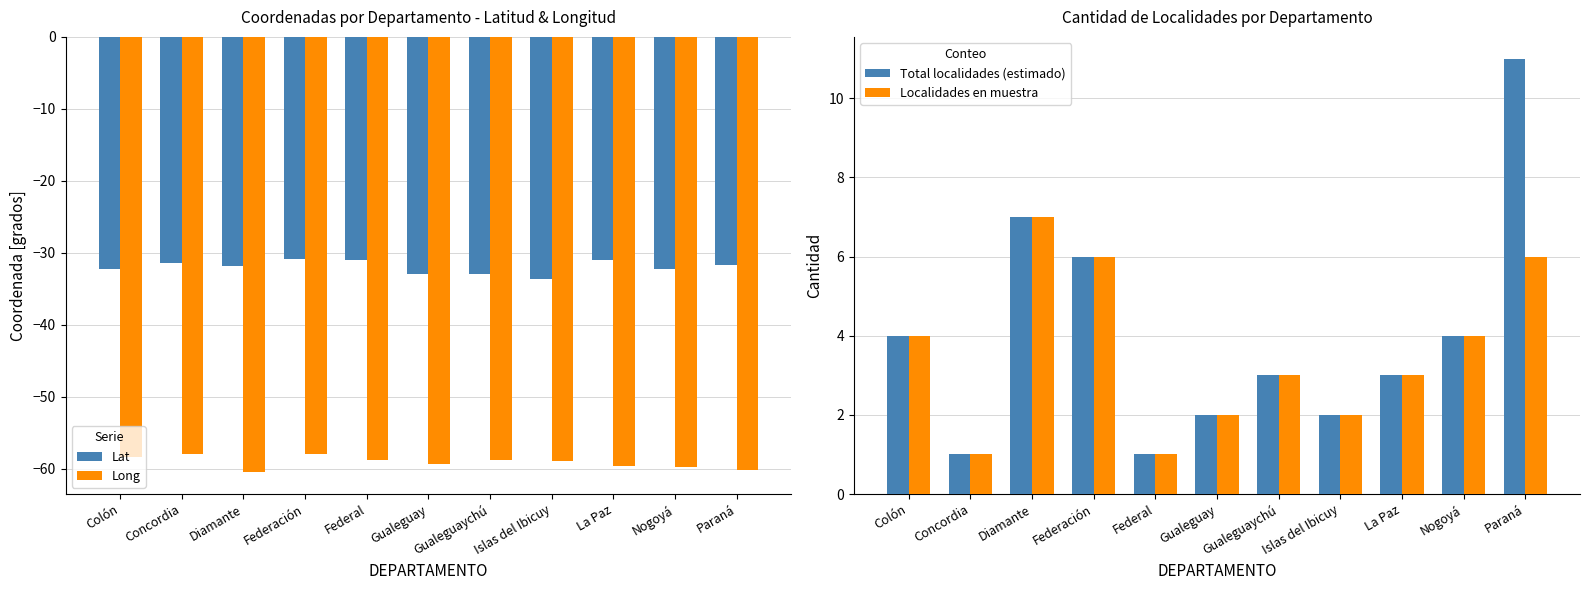

What is the minimum value for Long?

-60.5